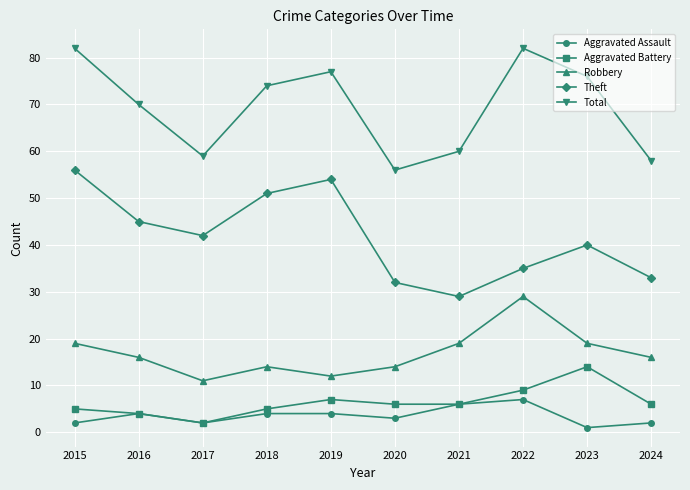

Rank the series at 2020 from highest to lowest value.

Total, Theft, Robbery, Aggravated Battery, Aggravated Assault